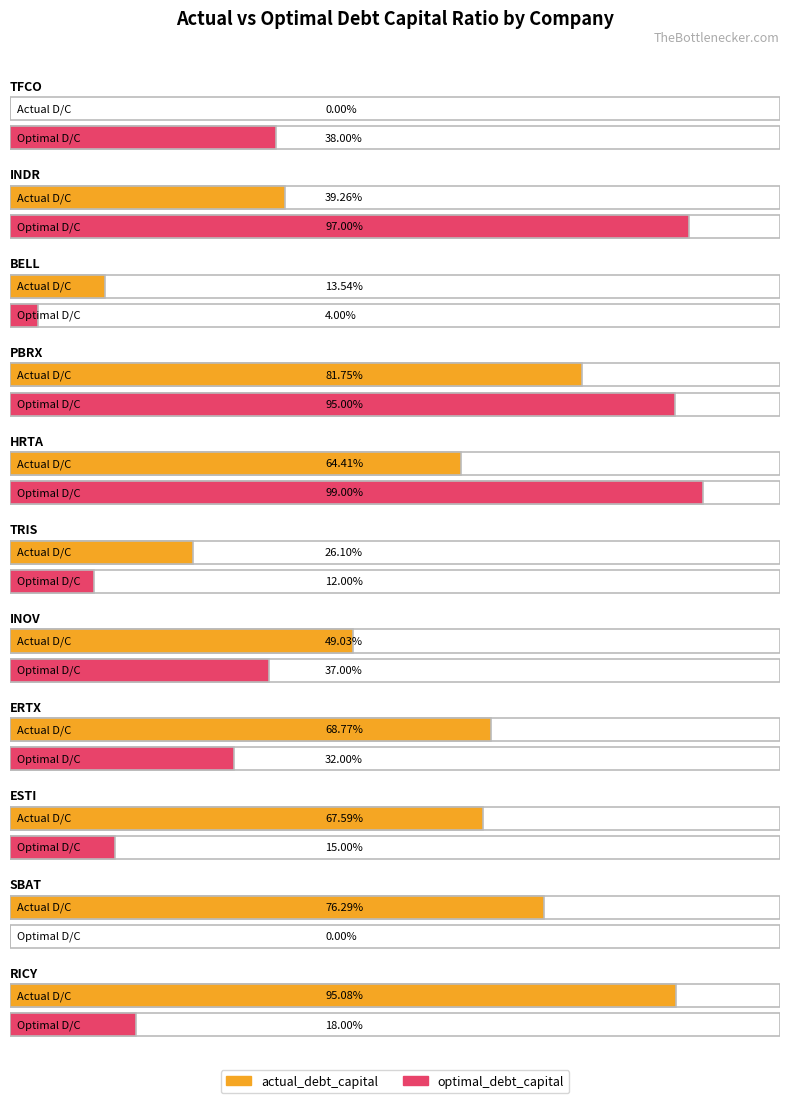

Are the bars grouped side by side (vs. stacked)?

Yes